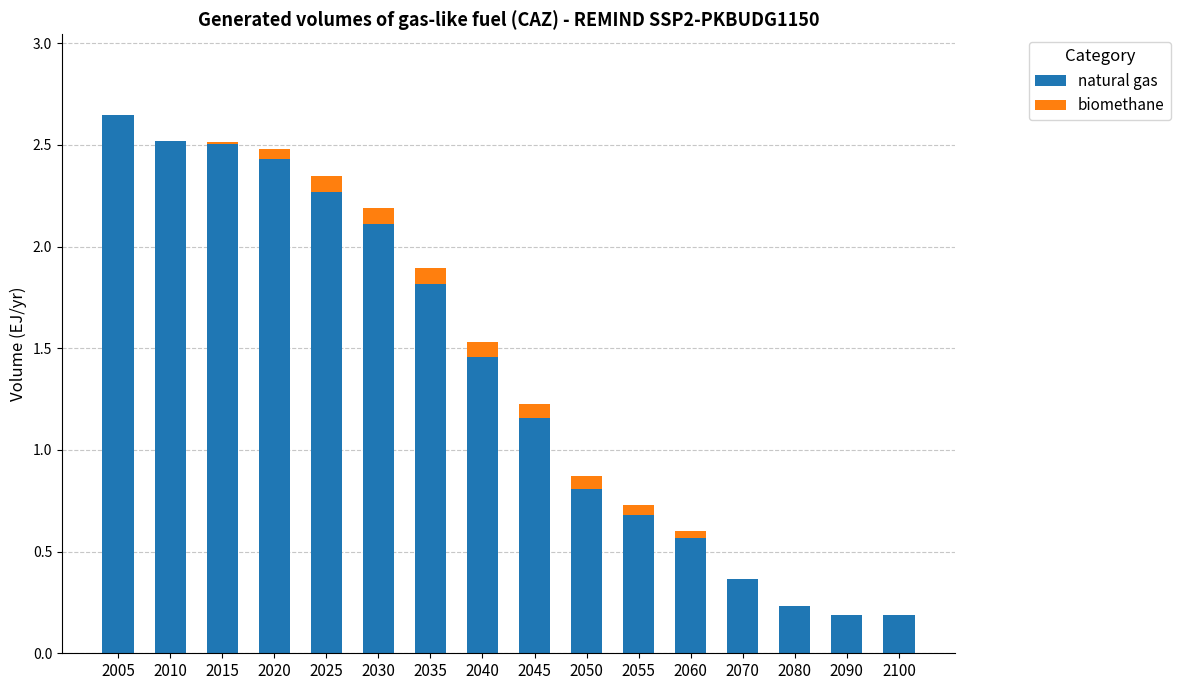

Where does the natural gas series first go above 1?

2005